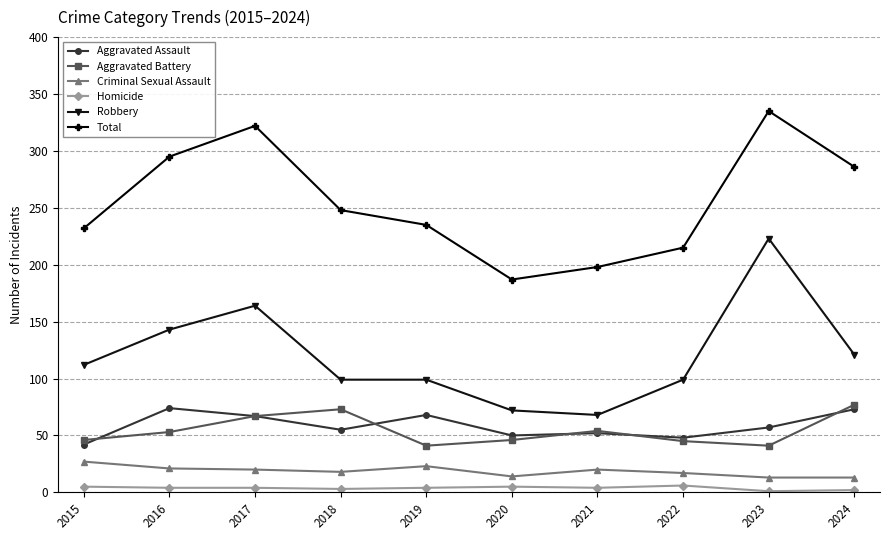

At which category is the sum across all series the highest?

2023